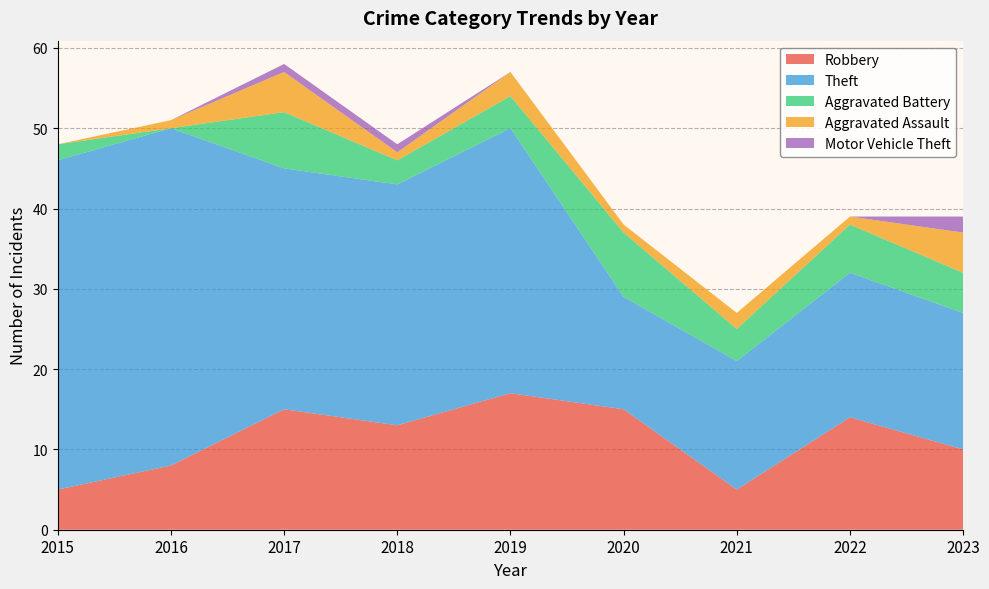

Reading left to right, transcribe all the data shown in this chart.

Robbery: 5	8	15	13	17	15	5	14	10
Theft: 41	42	30	30	33	14	16	18	17
Aggravated Battery: 2	0	7	3	4	8	4	6	5
Aggravated Assault: 0	1	5	1	3	1	2	1	5
Motor Vehicle Theft: 0	0	1	1	0	0	0	0	2